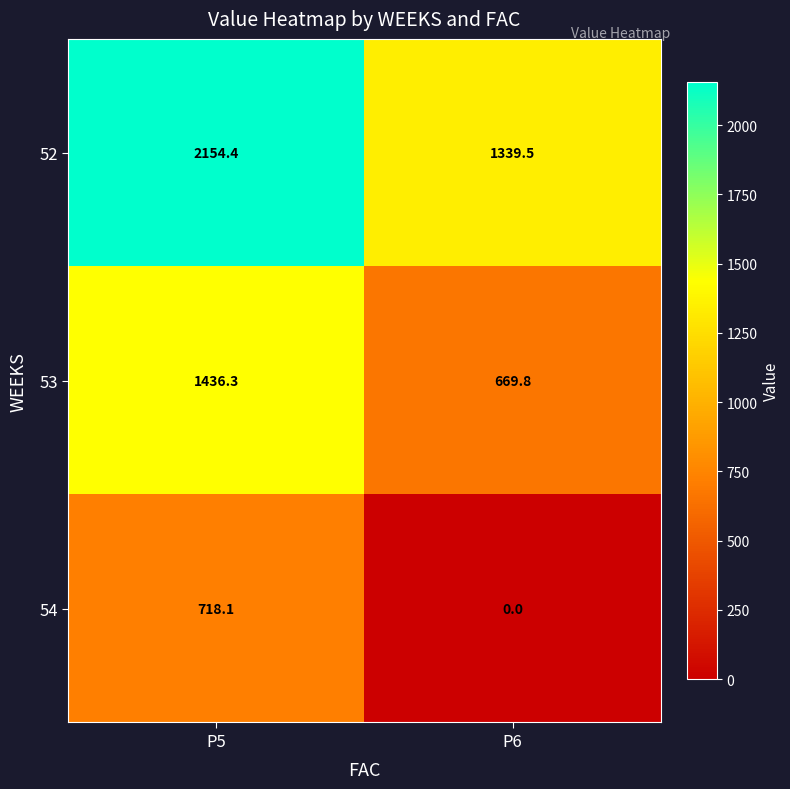

Where does the 54 series first go above 718?

P5